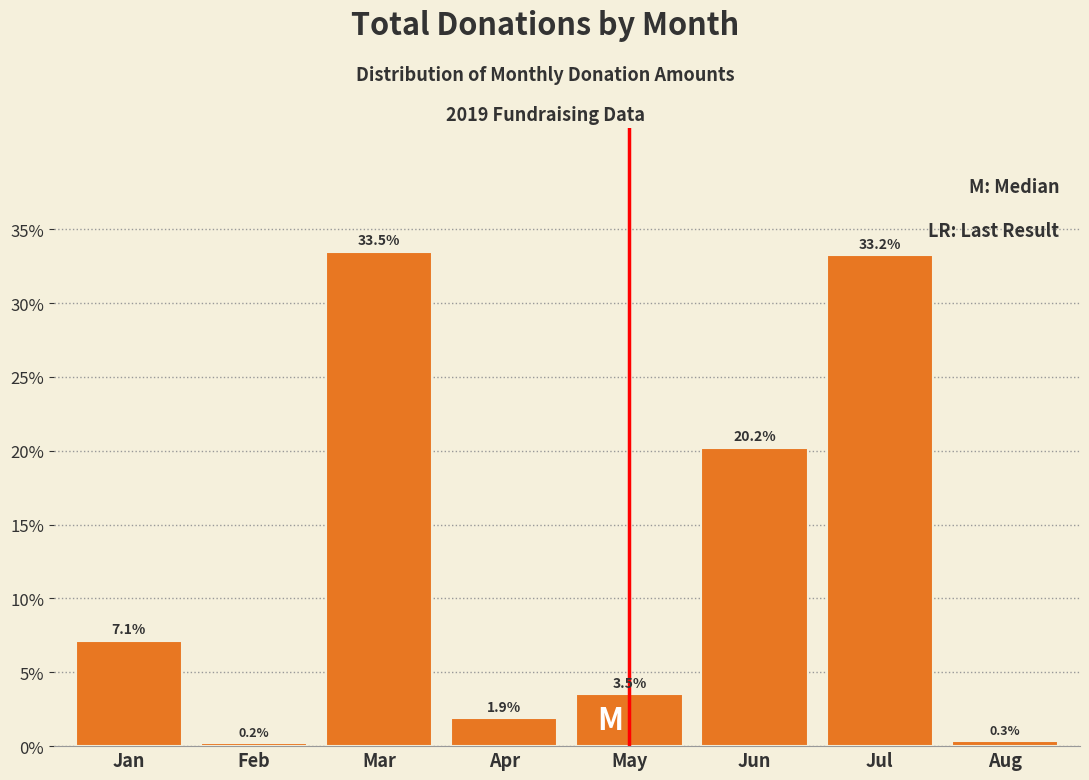

Reading left to right, what are all the values shown in this chart?

Jan=7.1	Feb=0.2	Mar=33.5	Apr=1.9	May=3.5	Jun=20.2	Jul=33.2	Aug=0.3